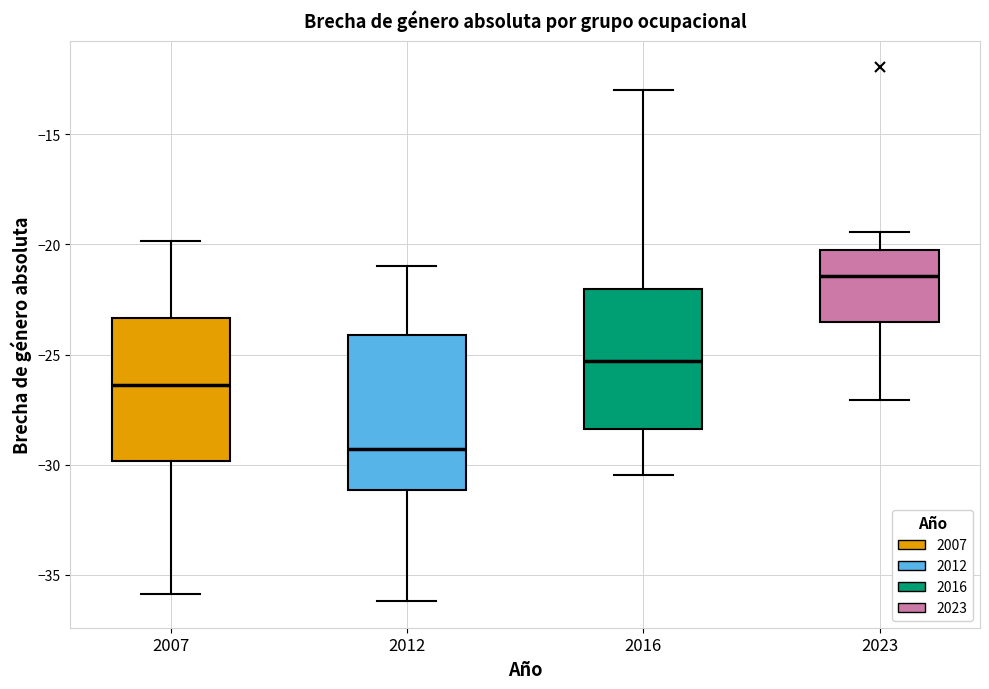

Reading left to right, read every box against the y-axis: the position of its median line, the range the box covers, and the ends of its whiskers. The values are not printed on the chart, so give them approximately, as read against the axis.

2007: median -26.5, box -30.0 to -23.5, whiskers -36.0 to -20.0
2012: median -29.5, box -31.0 to -24.0, whiskers -36.0 to -21.0
2016: median -25.5, box -28.5 to -22.0, whiskers -30.5 to -13.0
2023: median -21.5, box -23.5 to -20.5, whiskers -27.0 to -19.5